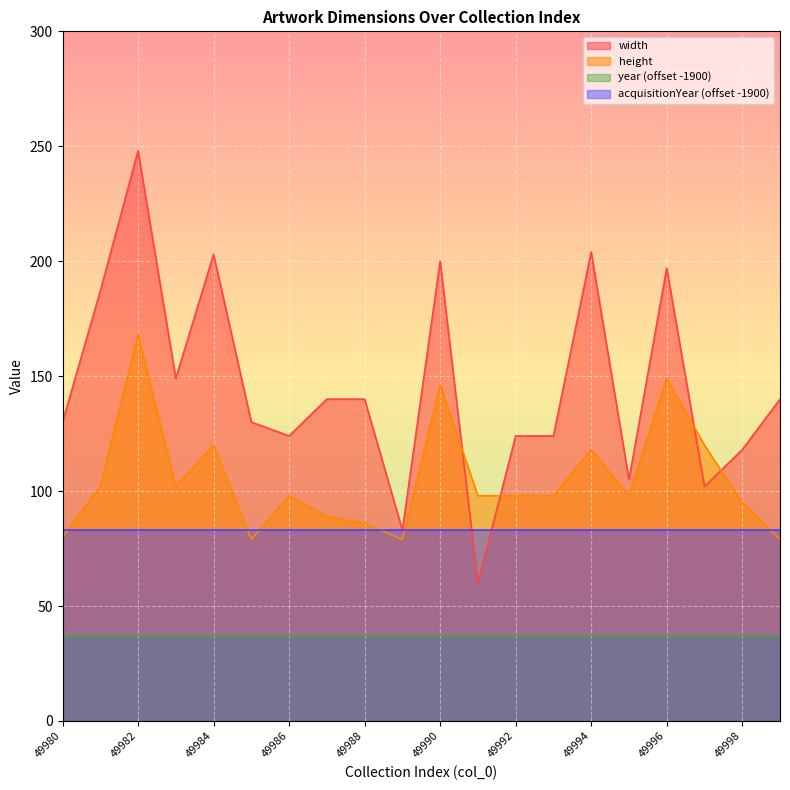

What are all the series names shown in the legend?

width, height, year (offset -1900), acquisitionYear (offset -1900)